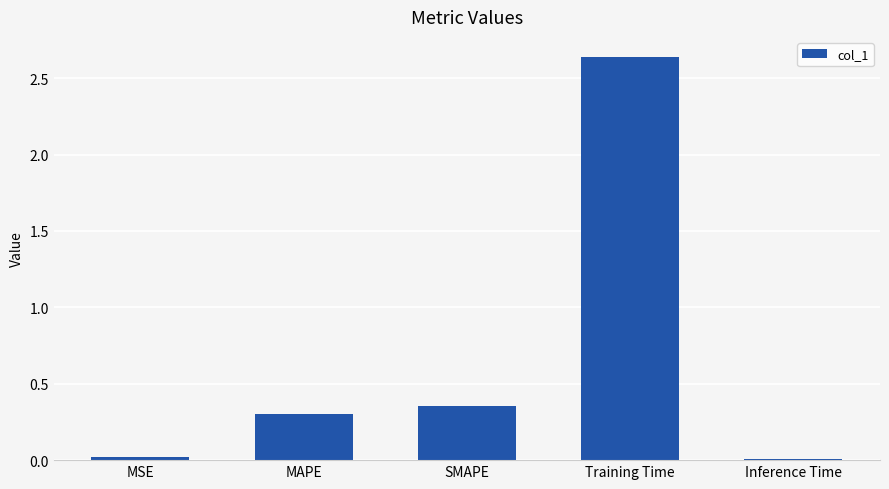

How many distinct data groups are displayed?

1